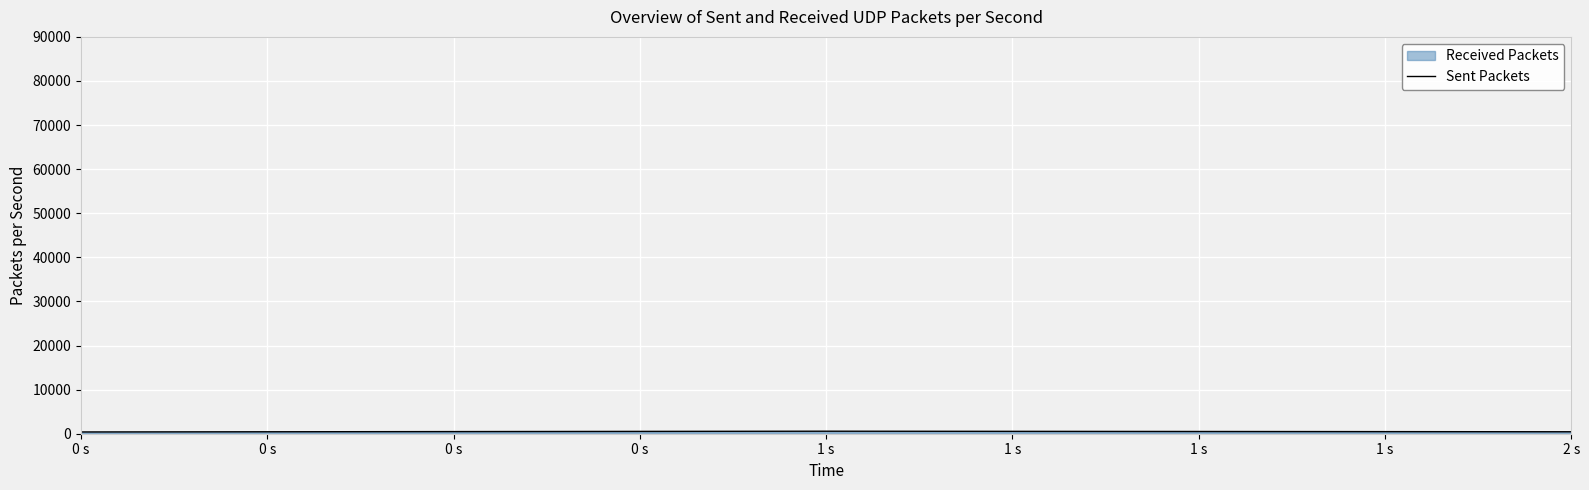

What is the change in value from 0 s to 2 s?

+44.4